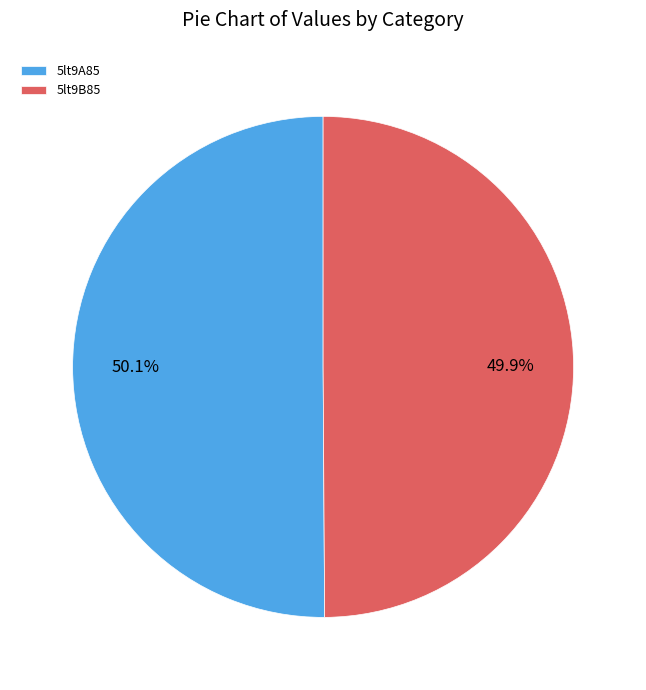

True or false: 5lt9B85 accounts for 59% of the total.

False